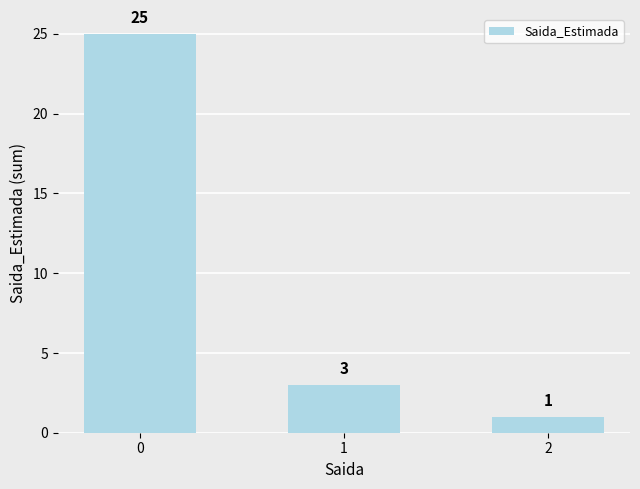

List the labels in order of value, smallest first.

2, 1, 0